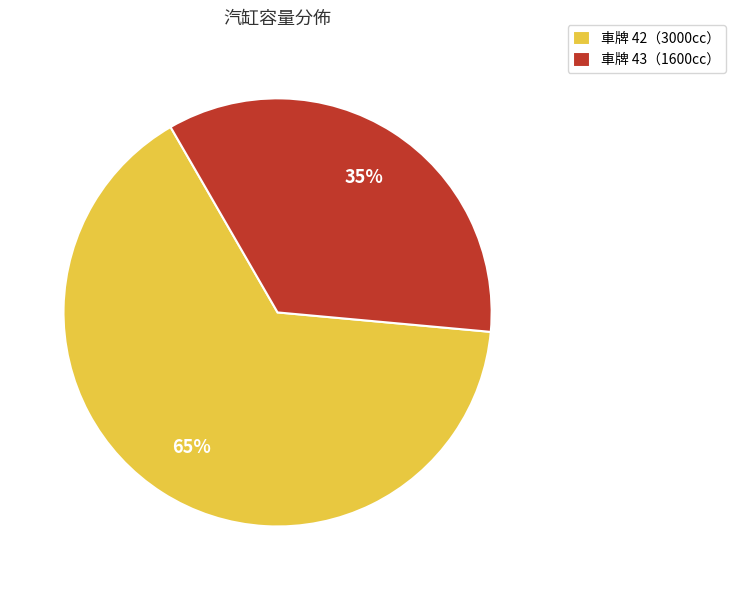

To the nearest percent, what is the difference between the largest and smallest slice percentages?

30%